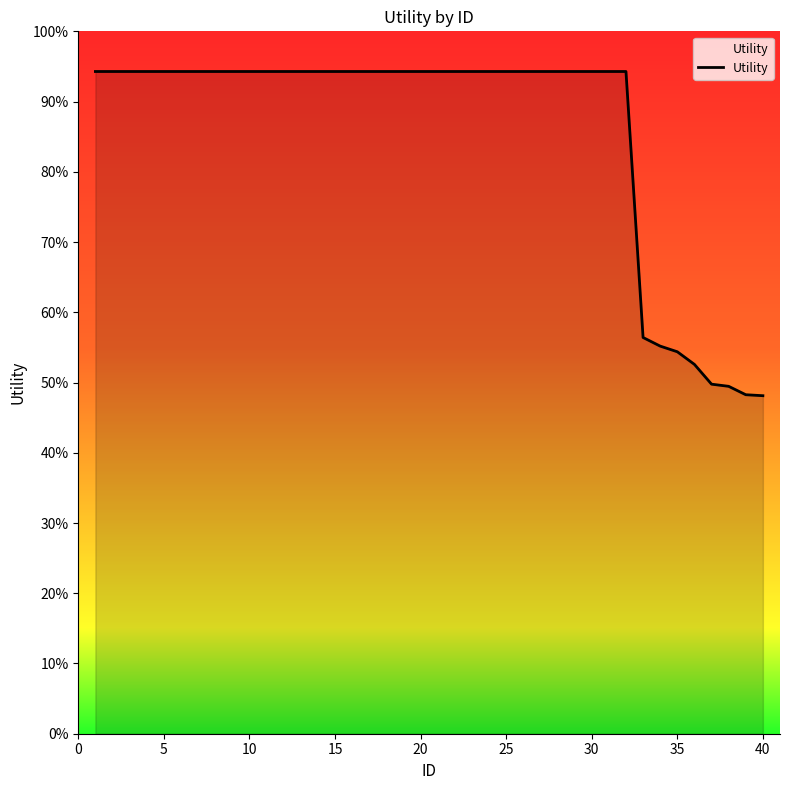

Does the chart display data point markers on the line(s)?

No